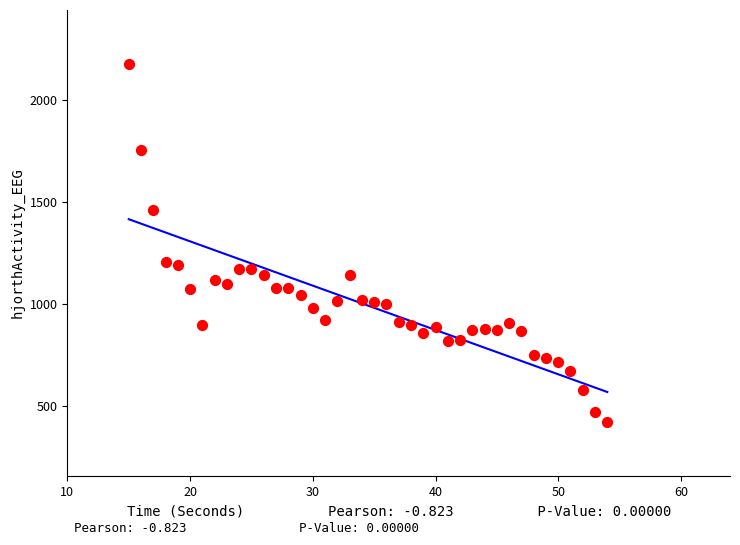

What is the range of Y values (max minus min)?

1757.1